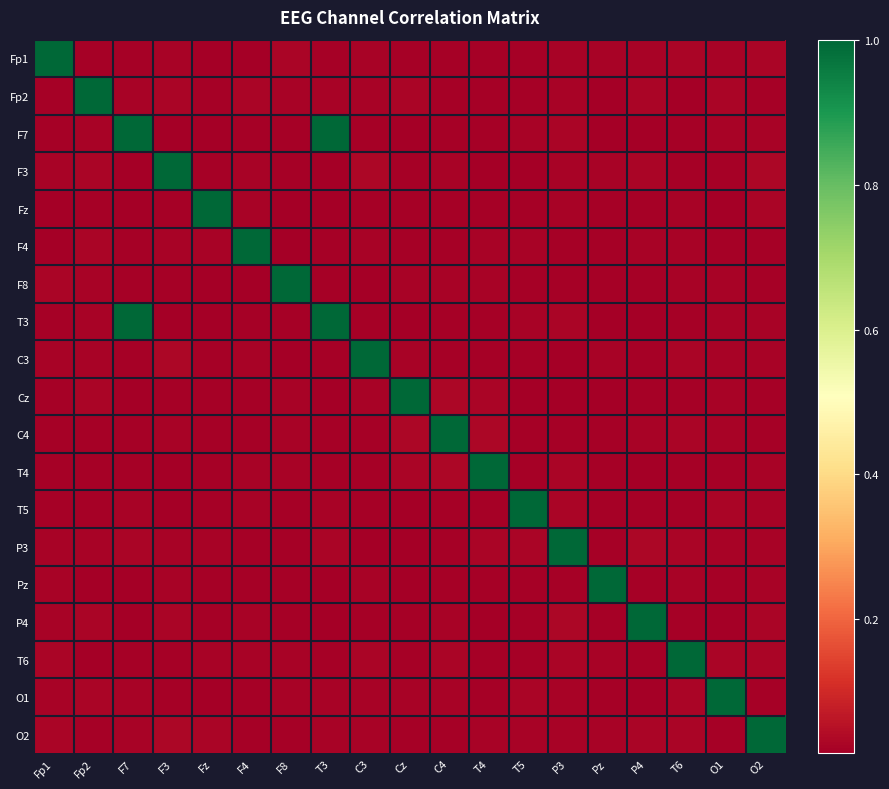

At which category is the sum across all series the highest?

F7